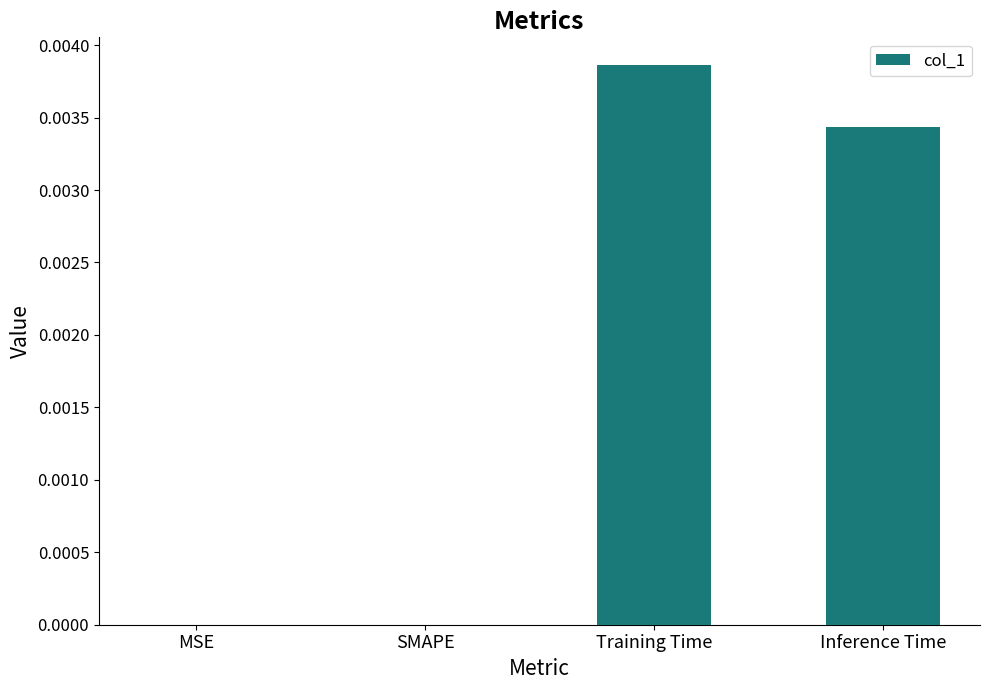

Between MSE and Inference Time, which is larger?

Inference Time